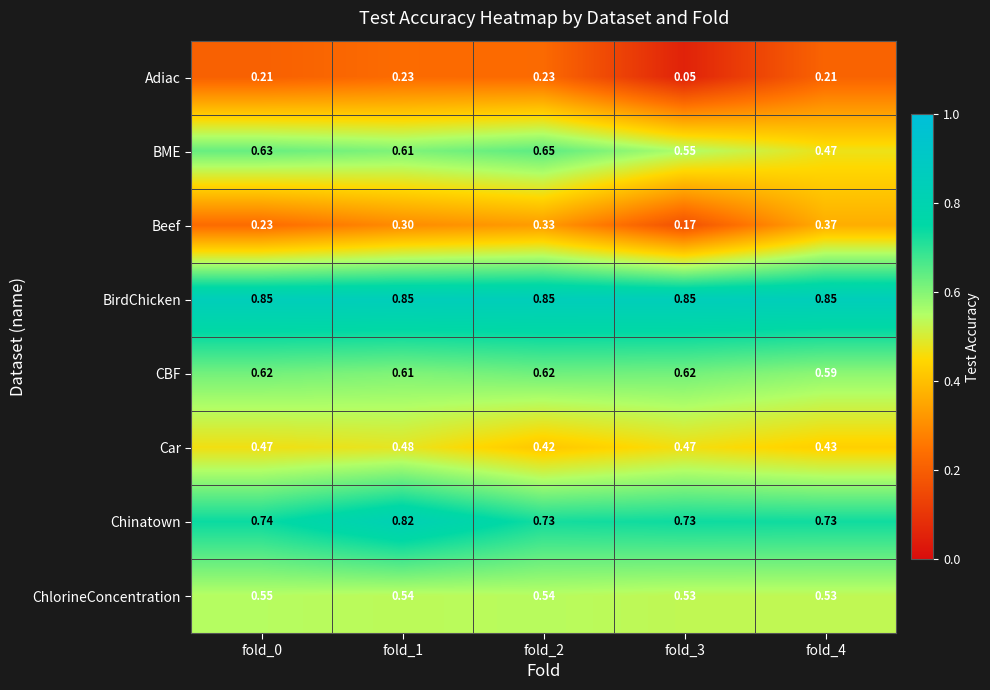

Which series changed the most between fold_2 and fold_3?

Adiac